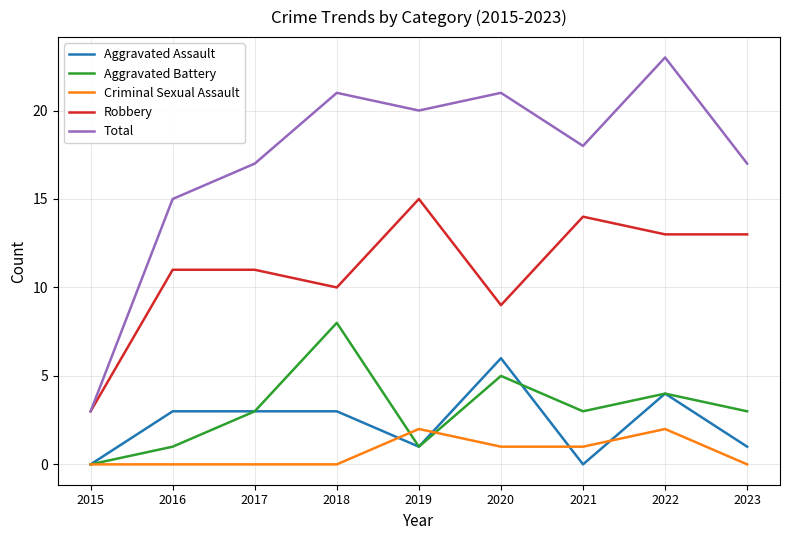

Rank the series by their maximum value, from highest to lowest.

Total, Robbery, Aggravated Battery, Aggravated Assault, Criminal Sexual Assault